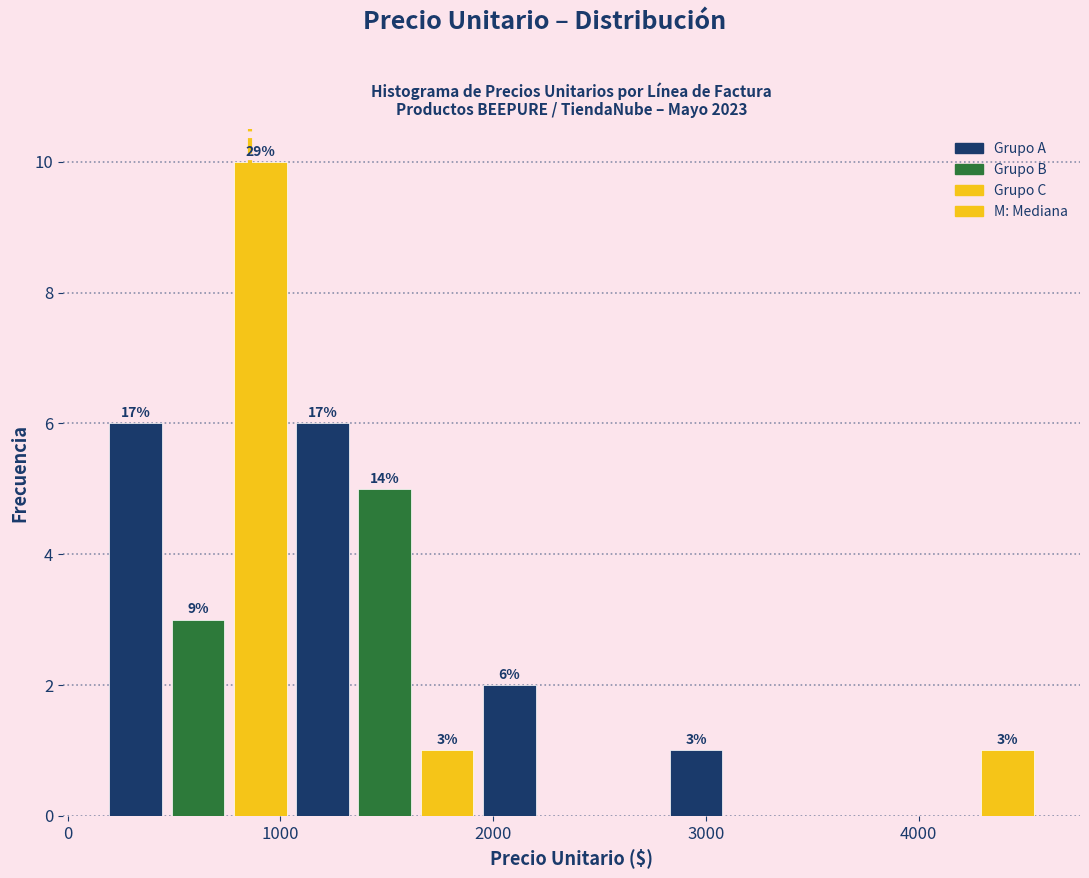

Around what value on the x-axis is the tallest bar? Give the approximate position of its centre, as read against the axis.

900